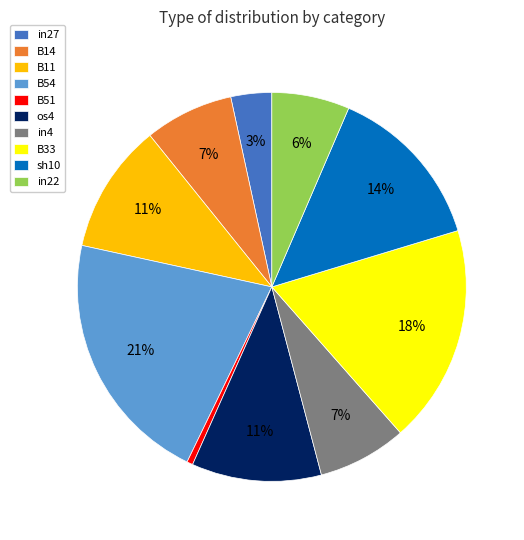

To the nearest percent, what is the difference between the B51 and in4 slice percentages?

7%